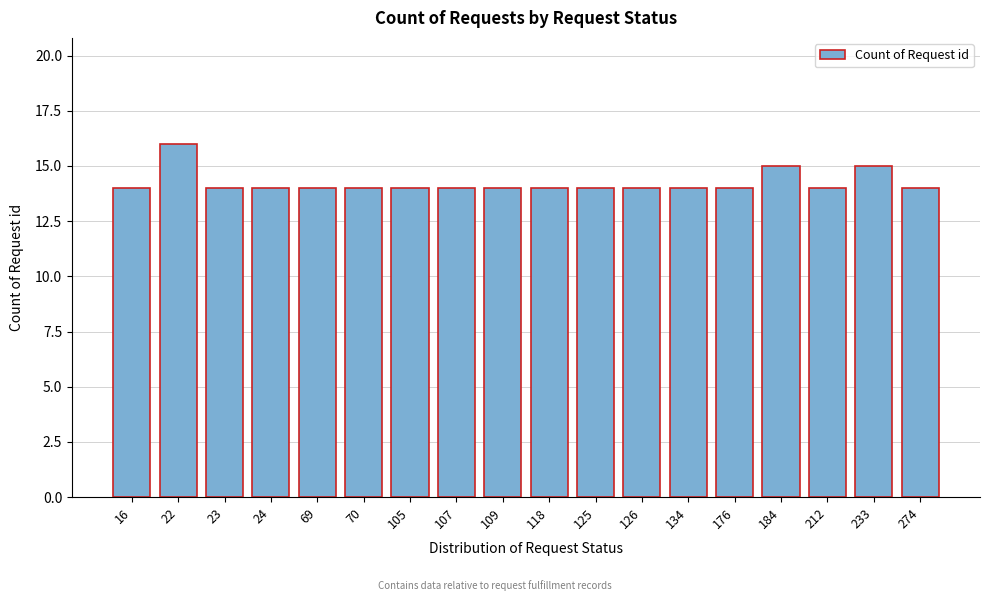

Reading left to right, extract all data points from this chart.

14	16	14	14	14	14	14	14	14	14	14	14	14	14	15	14	15	14